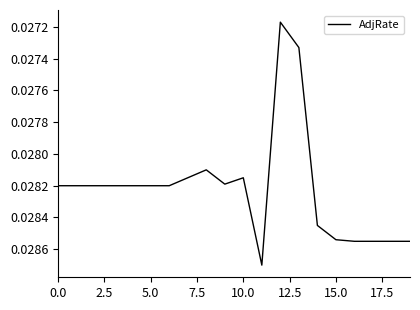

Is this an area chart (filled region under the line)?

No